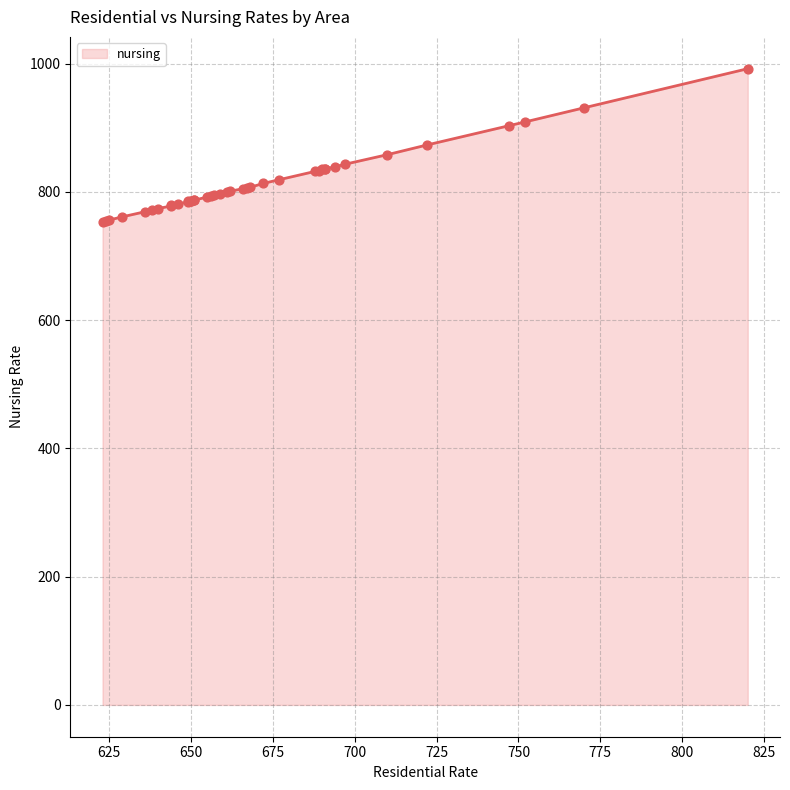

Which has a higher value, 668 or 623?

668